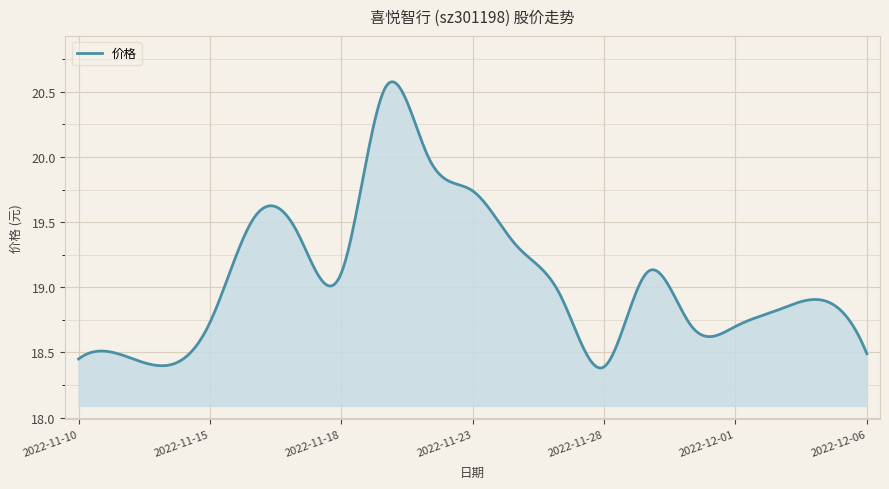

What is the sum of all values?

7630.3